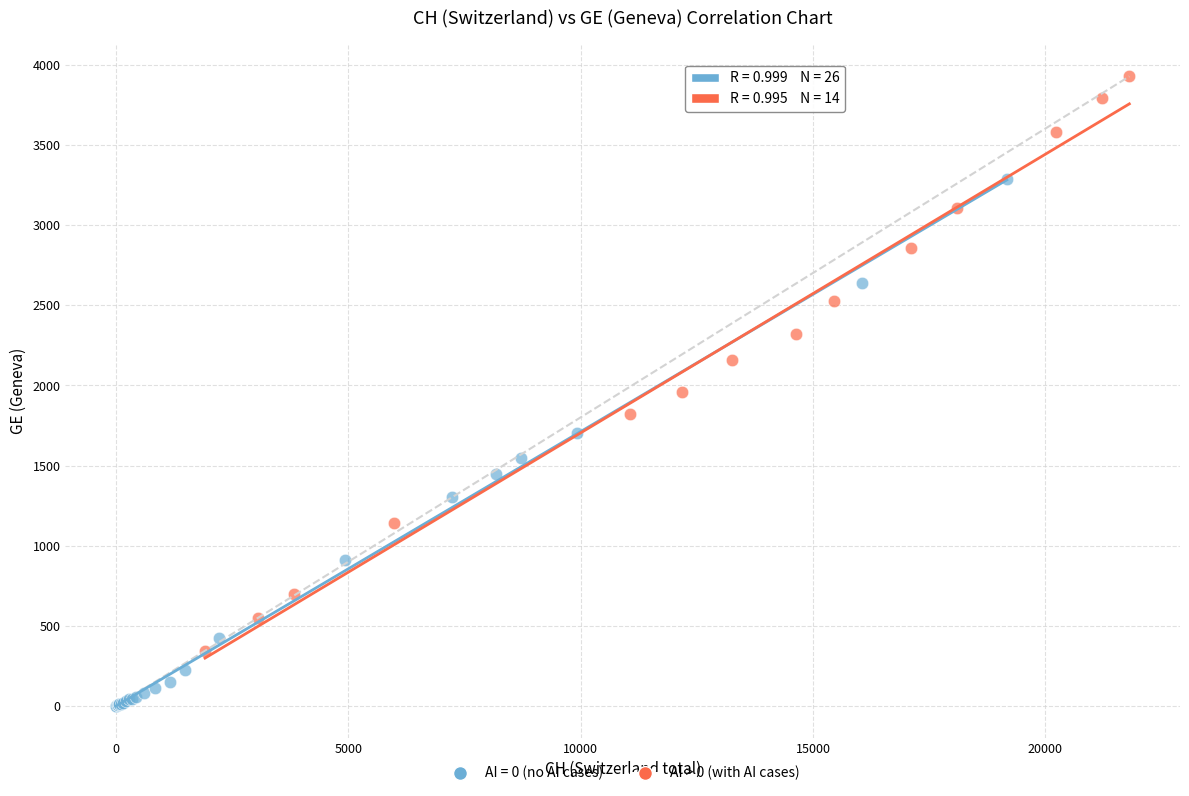

Which series reaches the minimum Y coordinate?

AI = 0 (no AI cases)